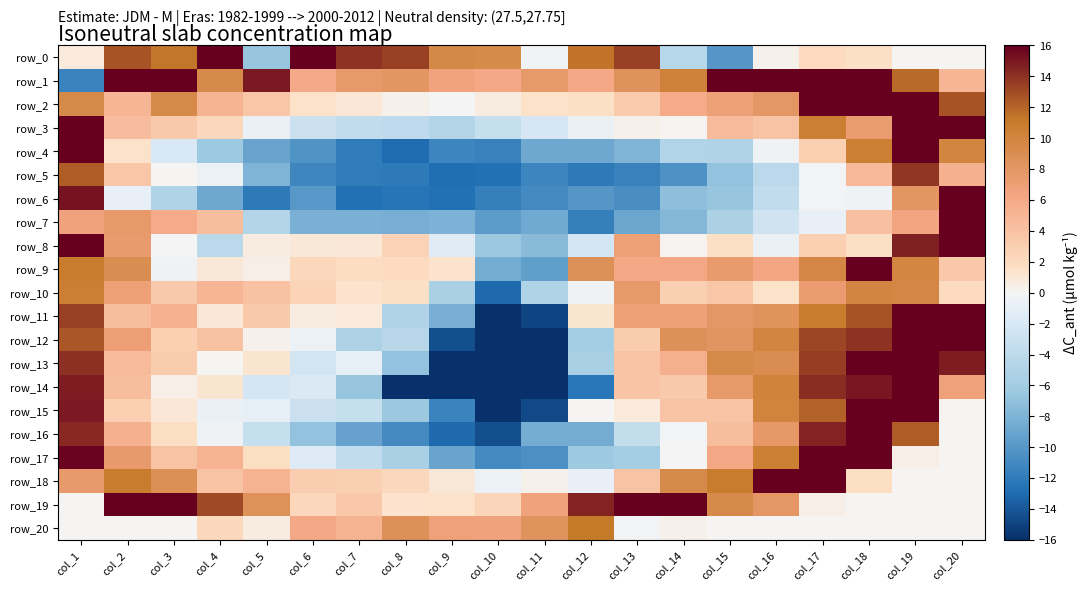

What is the total value across all series at col_7?

-38.0